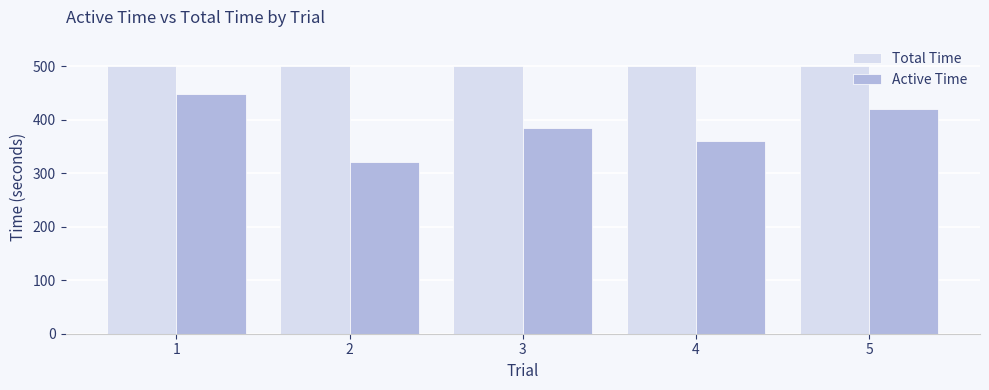

True or false: Active Time has a value of 447.7 at 1.

True